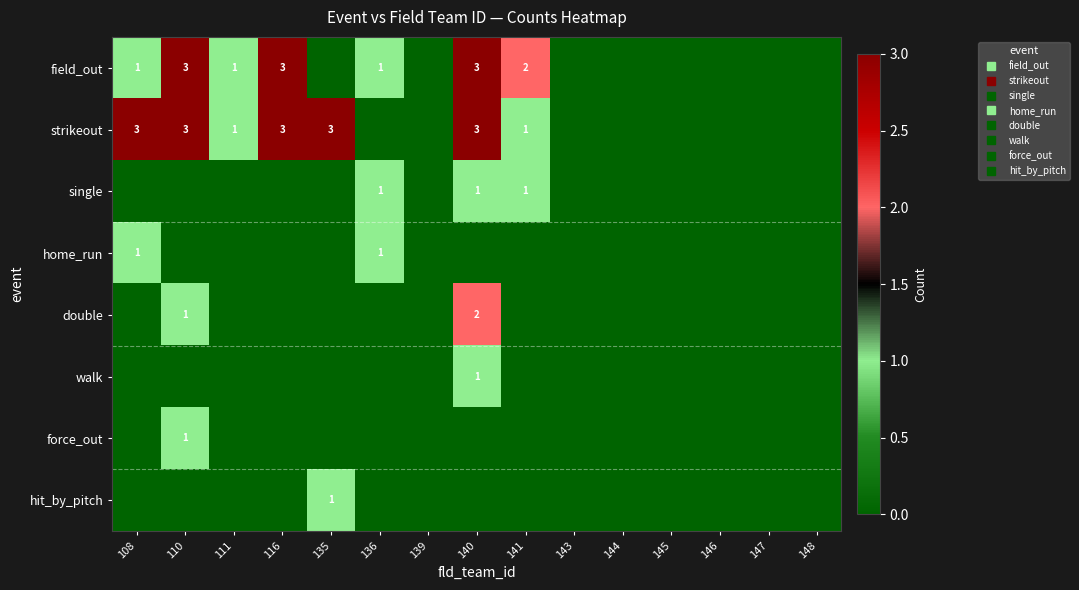

How many data points in force_out are above 0?

1